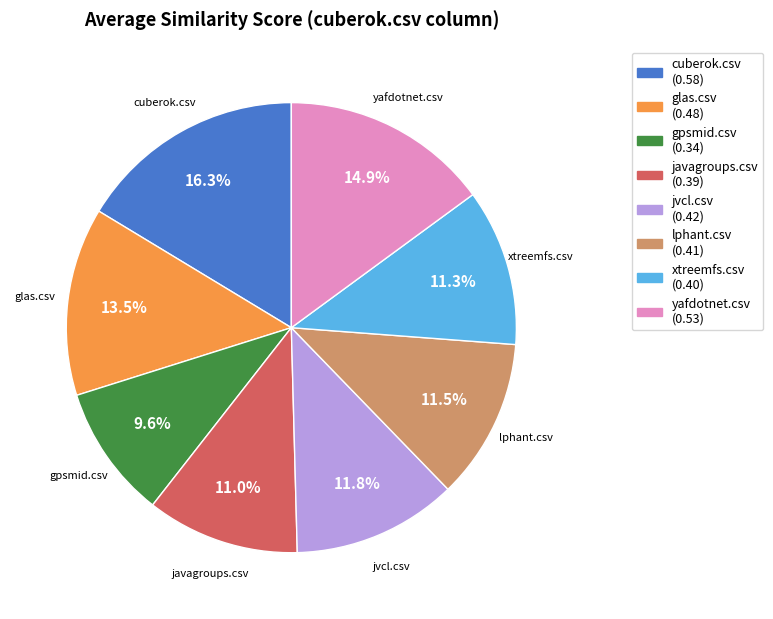

What is the smallest slice in the pie chart?

gpsmid.csv